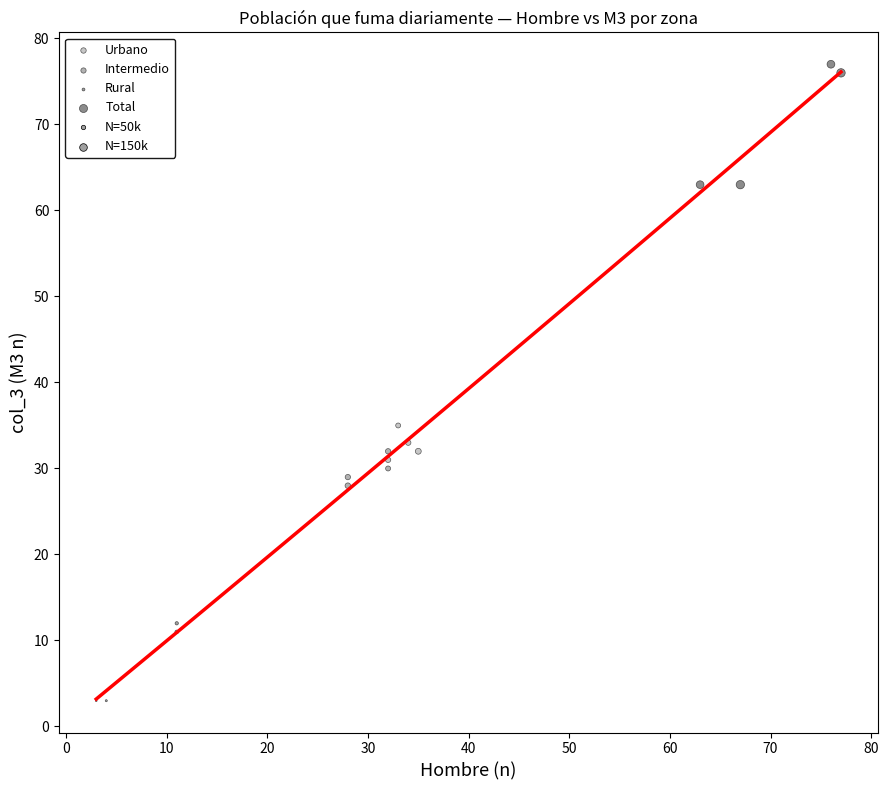

Which series contains the highest Y value?

Total